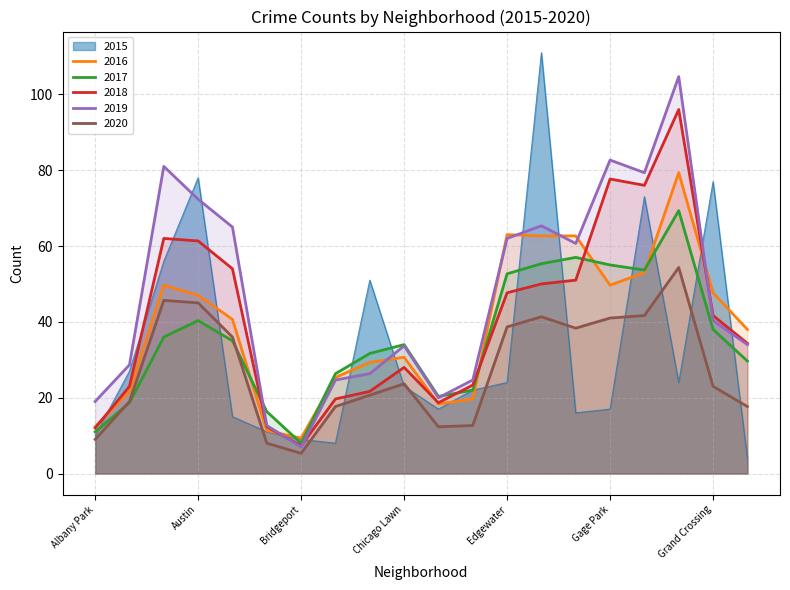

At which category is the sum across all series the highest?

Garfield Park